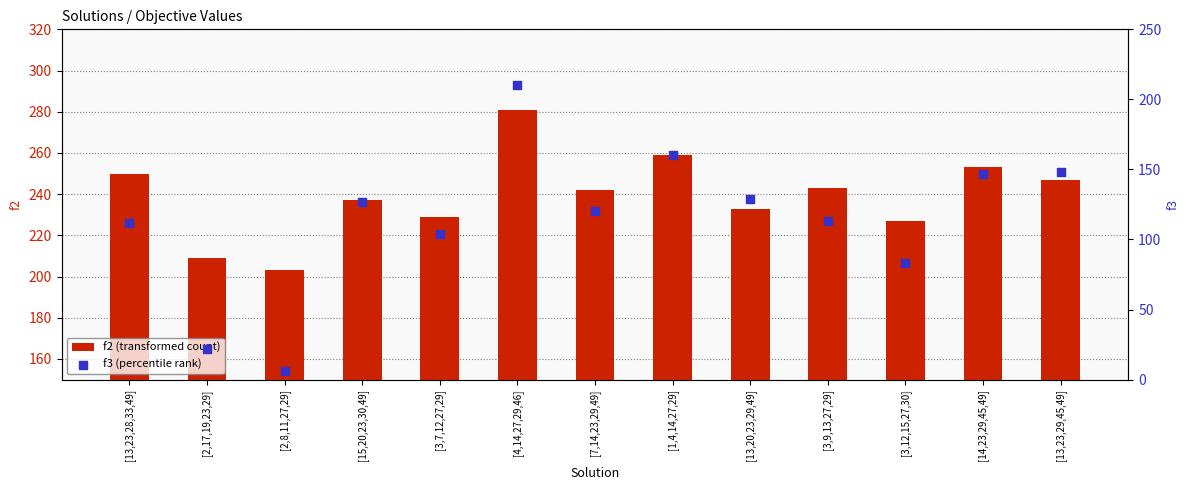

At how many categories does at least one series exceed 212?

11